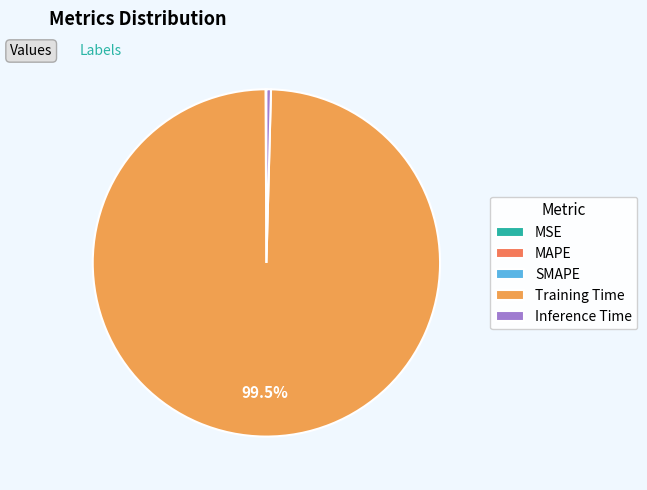

Rank the categories by value from lowest to highest.

MSE, SMAPE, MAPE, Inference Time, Training Time